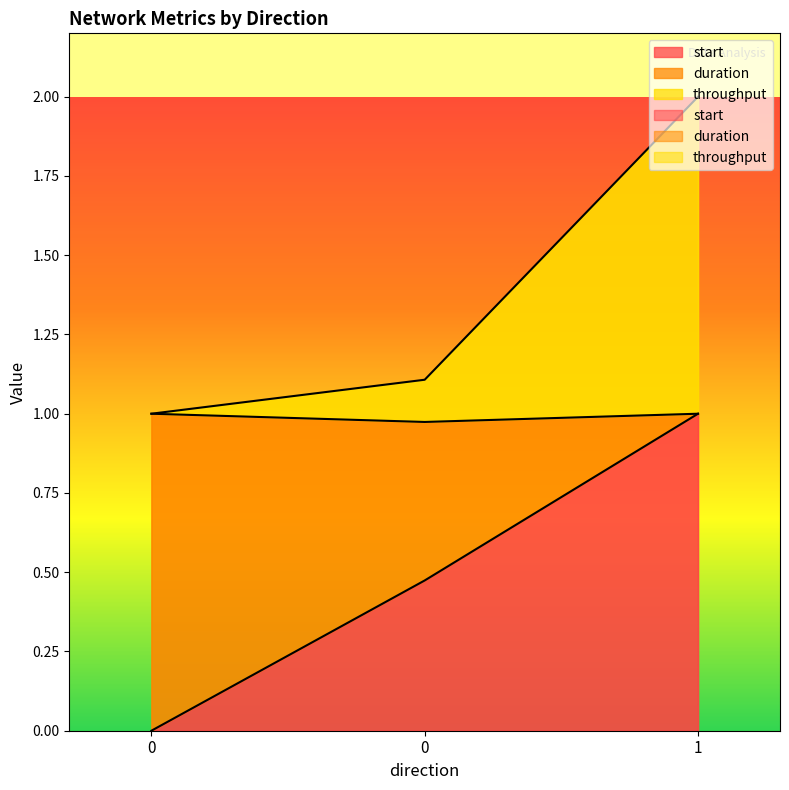

List the labels in order of start value, smallest first.

0, 0, 1